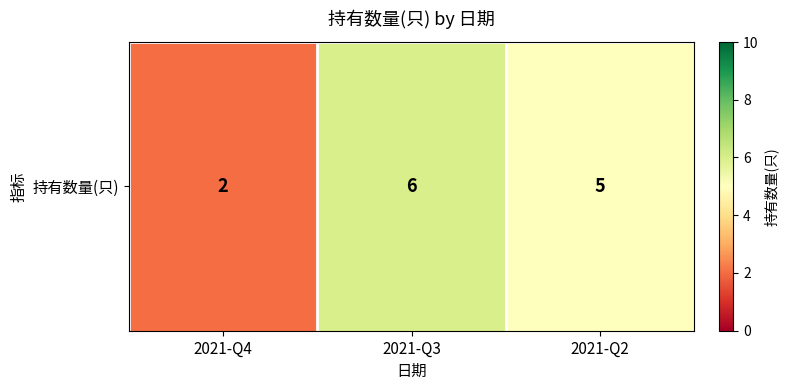

What is the difference between the second highest and minimum values?

3